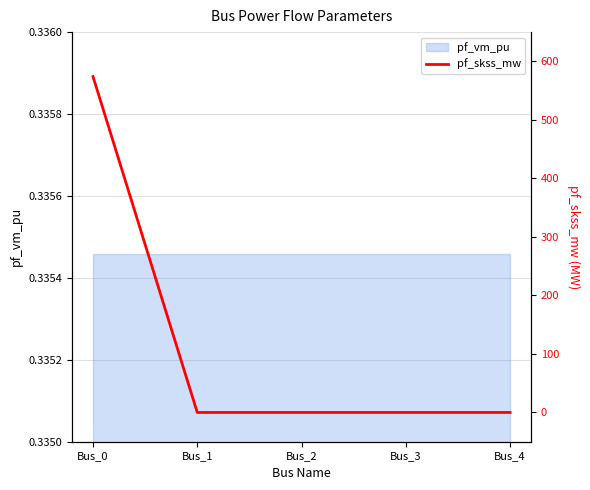

Where is the data nearest to the value 287?

Bus_1